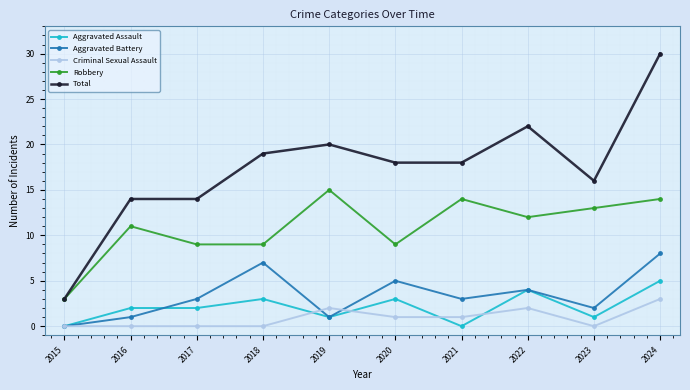

Which series has the largest total across all categories?

Total